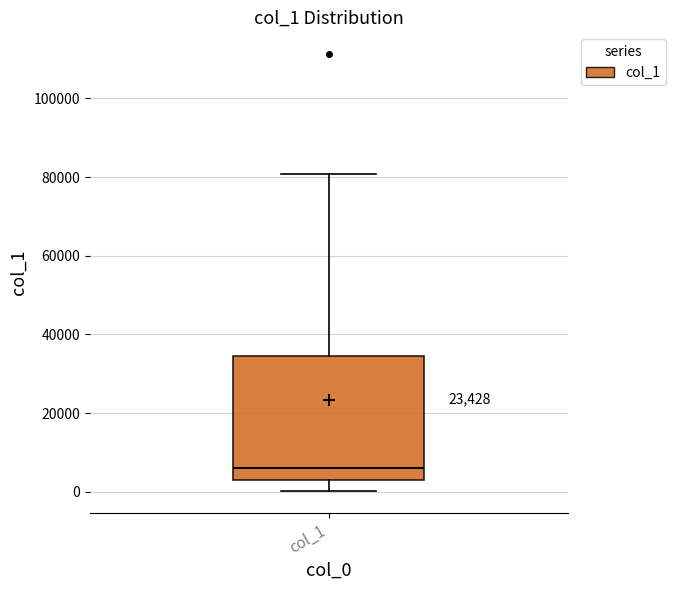

Transcribe this box plot: give where the median line is, the range the box spans, and where the two whiskers end, as read against the y-axis. The values are not printed on the chart, so give them approximately, as read against the axis.

median 6000, box 2000 to 34000, whiskers 0 to 80000